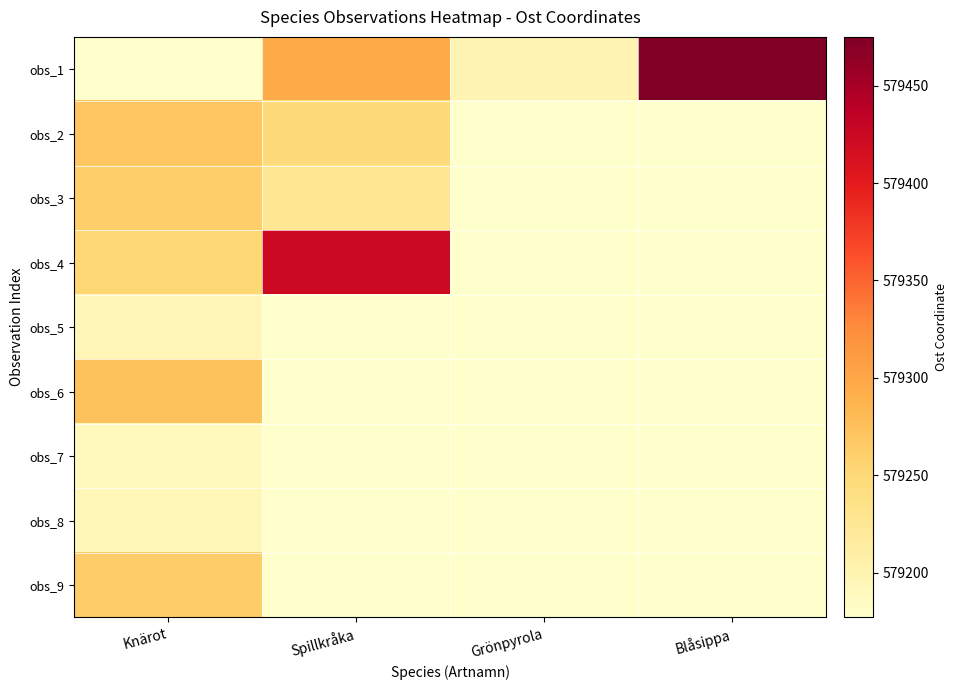

What is the greatest value displayed?

579475